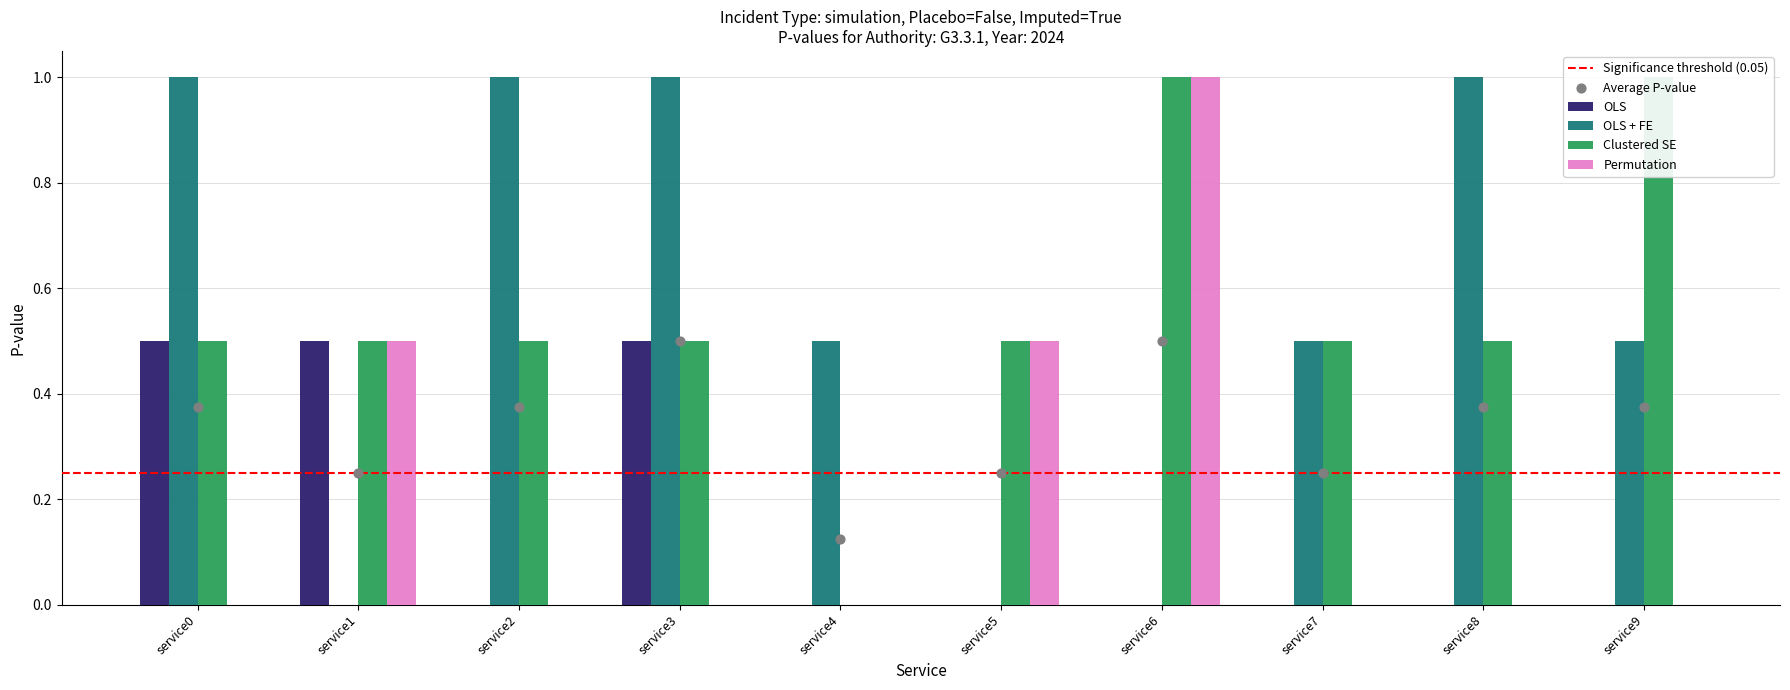

Is the value of OLS at service7 greater than the value of OLS + FE at service6?

No